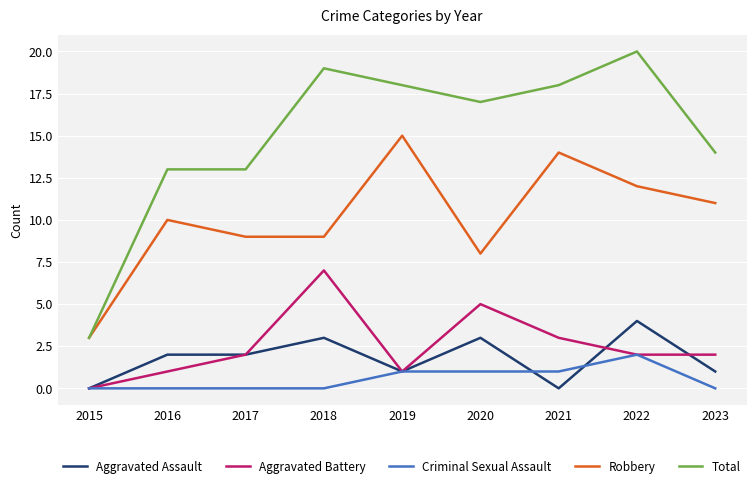

What is the lowest value of the Robbery series?

3